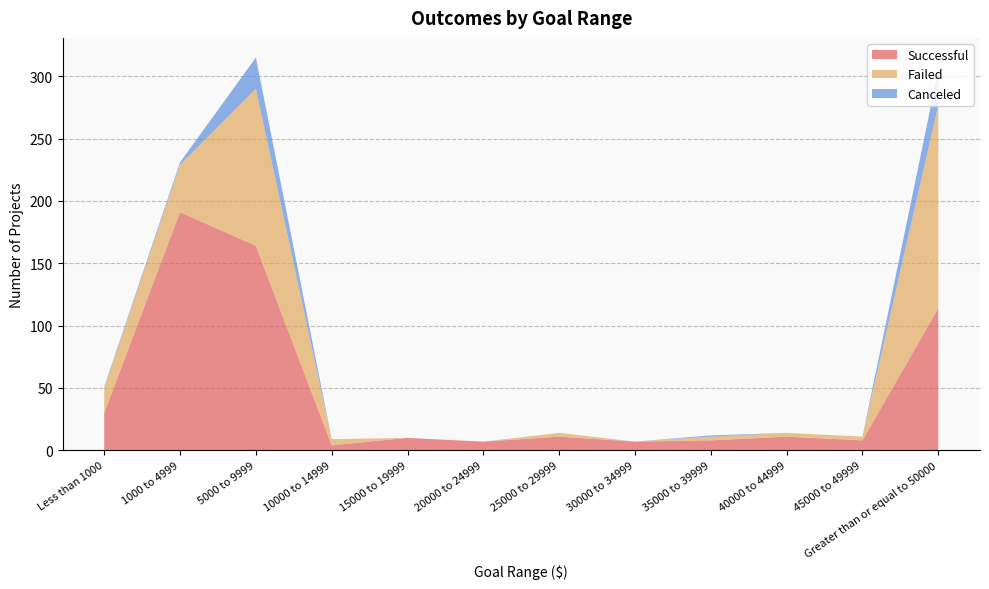

Reading right to left, transcribe all the data shown in this chart.

Successful: Greater than or equal to 50000=114	45000 to 49999=8	40000 to 44999=11	35000 to 39999=8	30000 to 34999=7	25000 to 29999=11	20000 to 24999=7	15000 to 19999=10	10000 to 14999=4	5000 to 9999=164	1000 to 4999=191	Less than 1000=30
Failed: Greater than or equal to 50000=163	45000 to 49999=3	40000 to 44999=3	35000 to 39999=3	30000 to 34999=0	25000 to 29999=3	20000 to 24999=0	15000 to 19999=0	10000 to 14999=5	5000 to 9999=126	1000 to 4999=38	Less than 1000=20
Canceled: Greater than or equal to 50000=28	45000 to 49999=0	40000 to 44999=0	35000 to 39999=1	30000 to 34999=0	25000 to 29999=0	20000 to 24999=0	15000 to 19999=0	10000 to 14999=0	5000 to 9999=25	1000 to 4999=2	Less than 1000=1